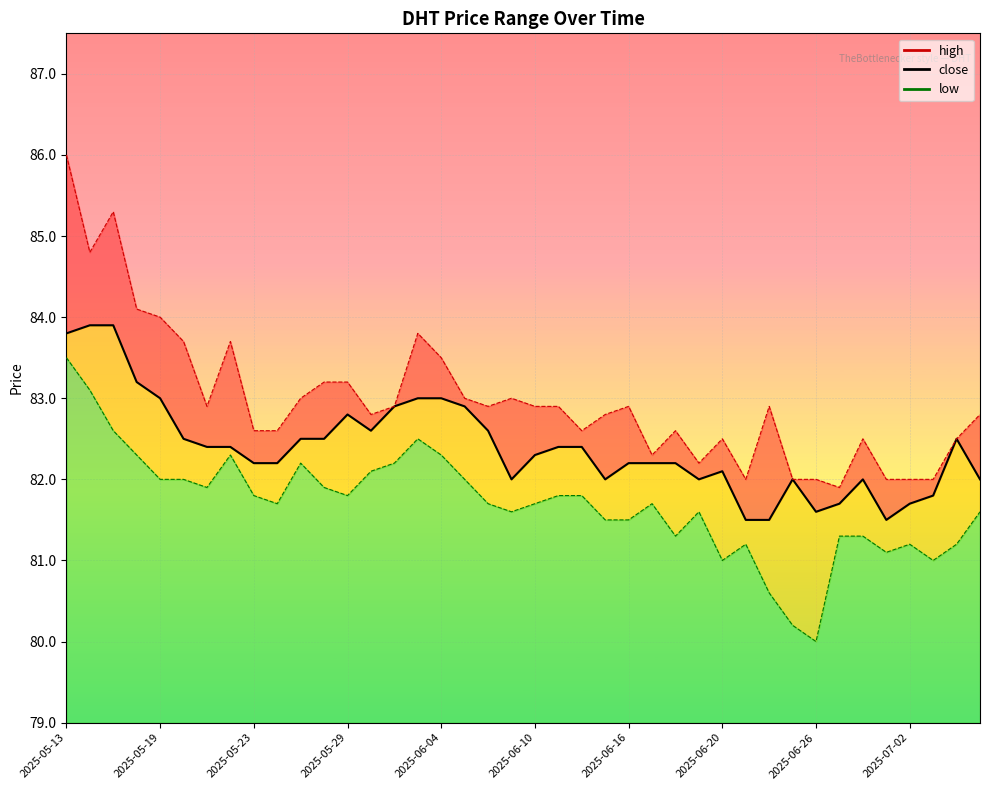

At which category is the sum across all series the highest?

2025-05-13